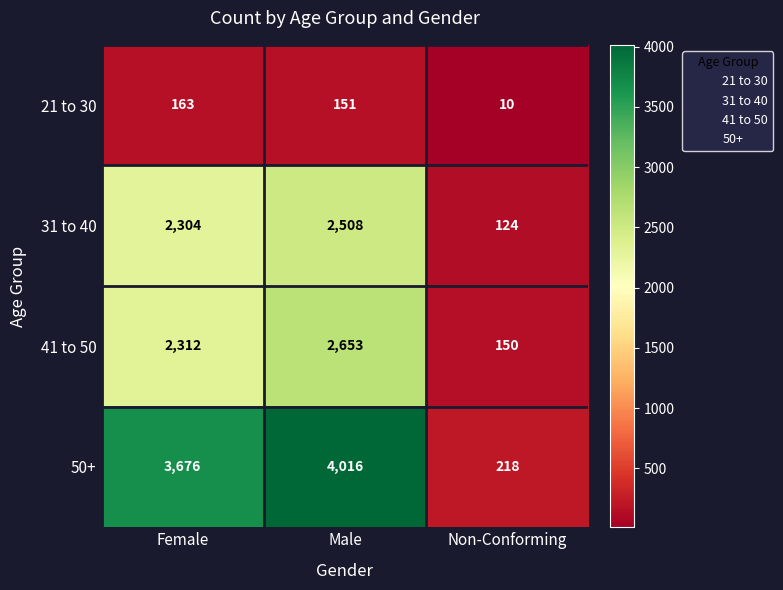

List the series in order of their peak value, highest first.

50+, 41 to 50, 31 to 40, 21 to 30